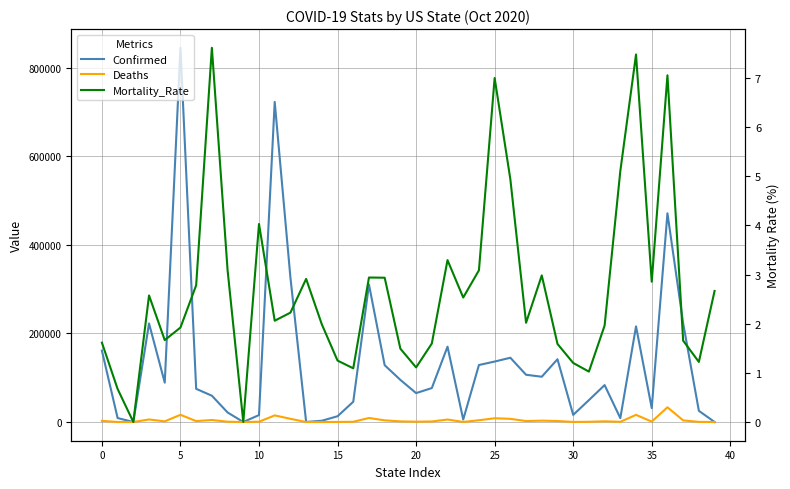

Which series has the widest spread of values?

Confirmed